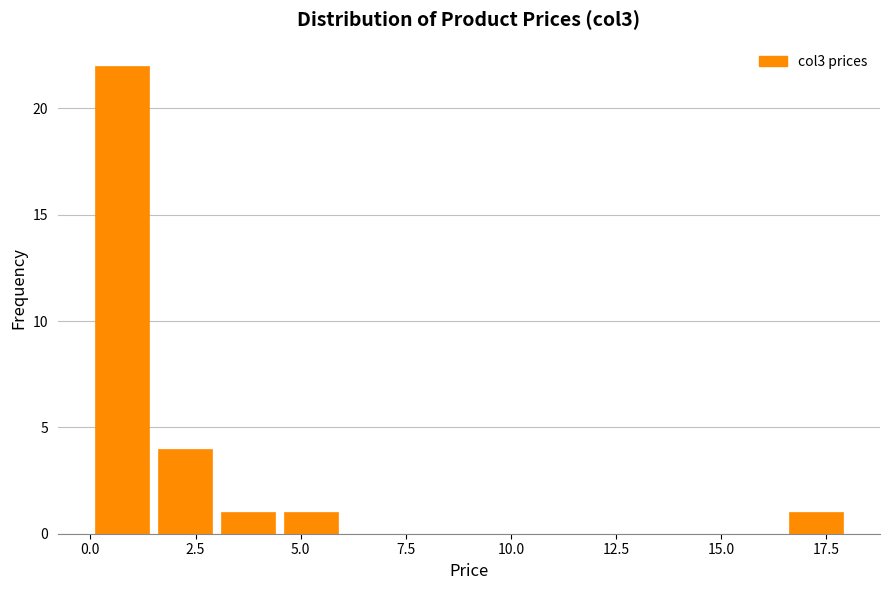

Around what value on the x-axis is the tallest bar? Give the approximate position of its centre, as read against the axis.

1.0